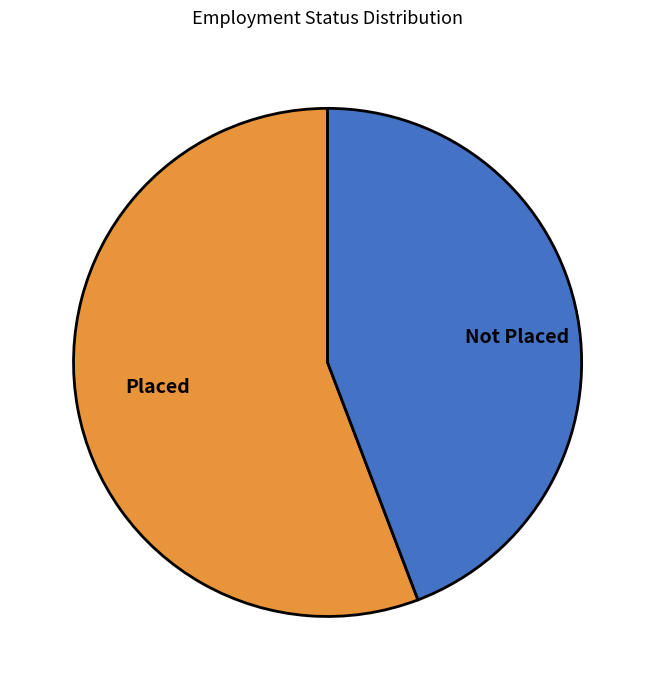

Does Placed account for over 50% of the chart?

Yes